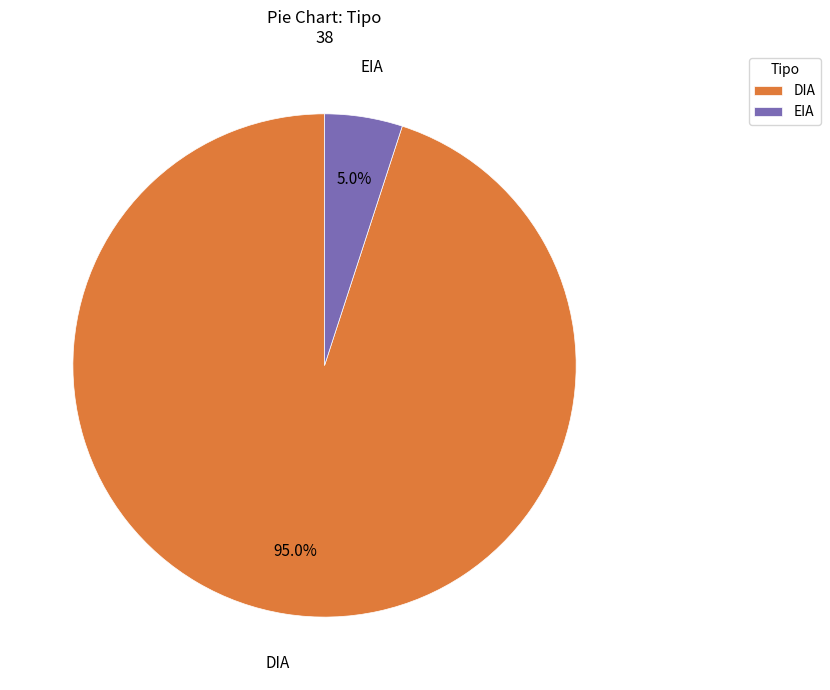

Between EIA and DIA, which is larger?

DIA